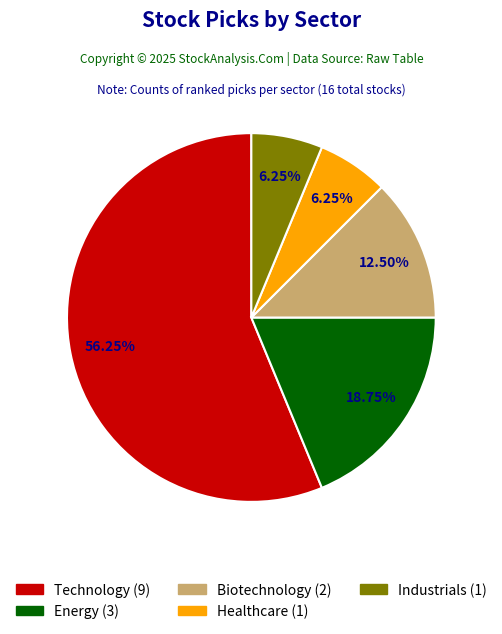

What percentage do Industrials and Healthcare together represent?

12.5%